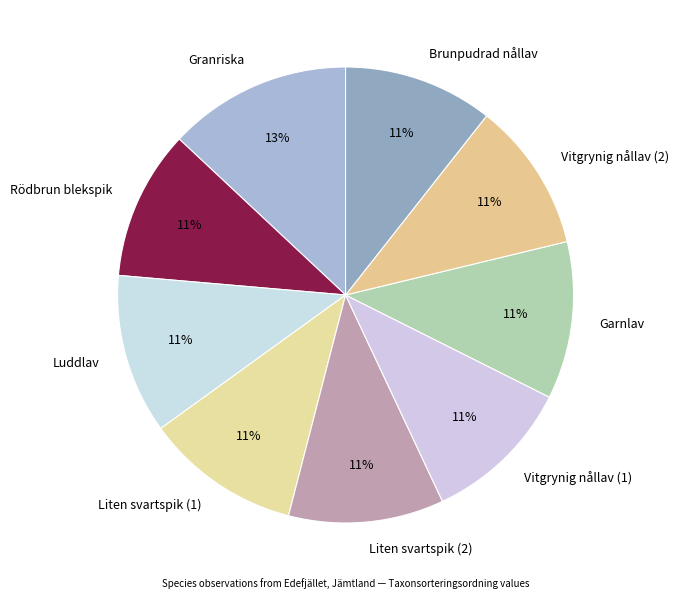

Which category has the biggest portion of the pie?

Granriska